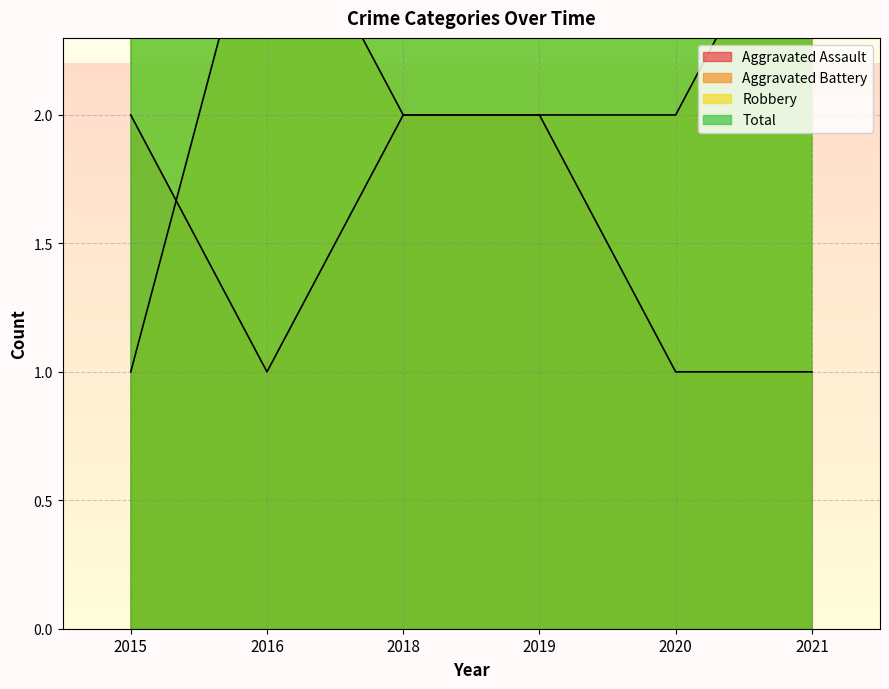

How many data points in Total are less than 12?

3